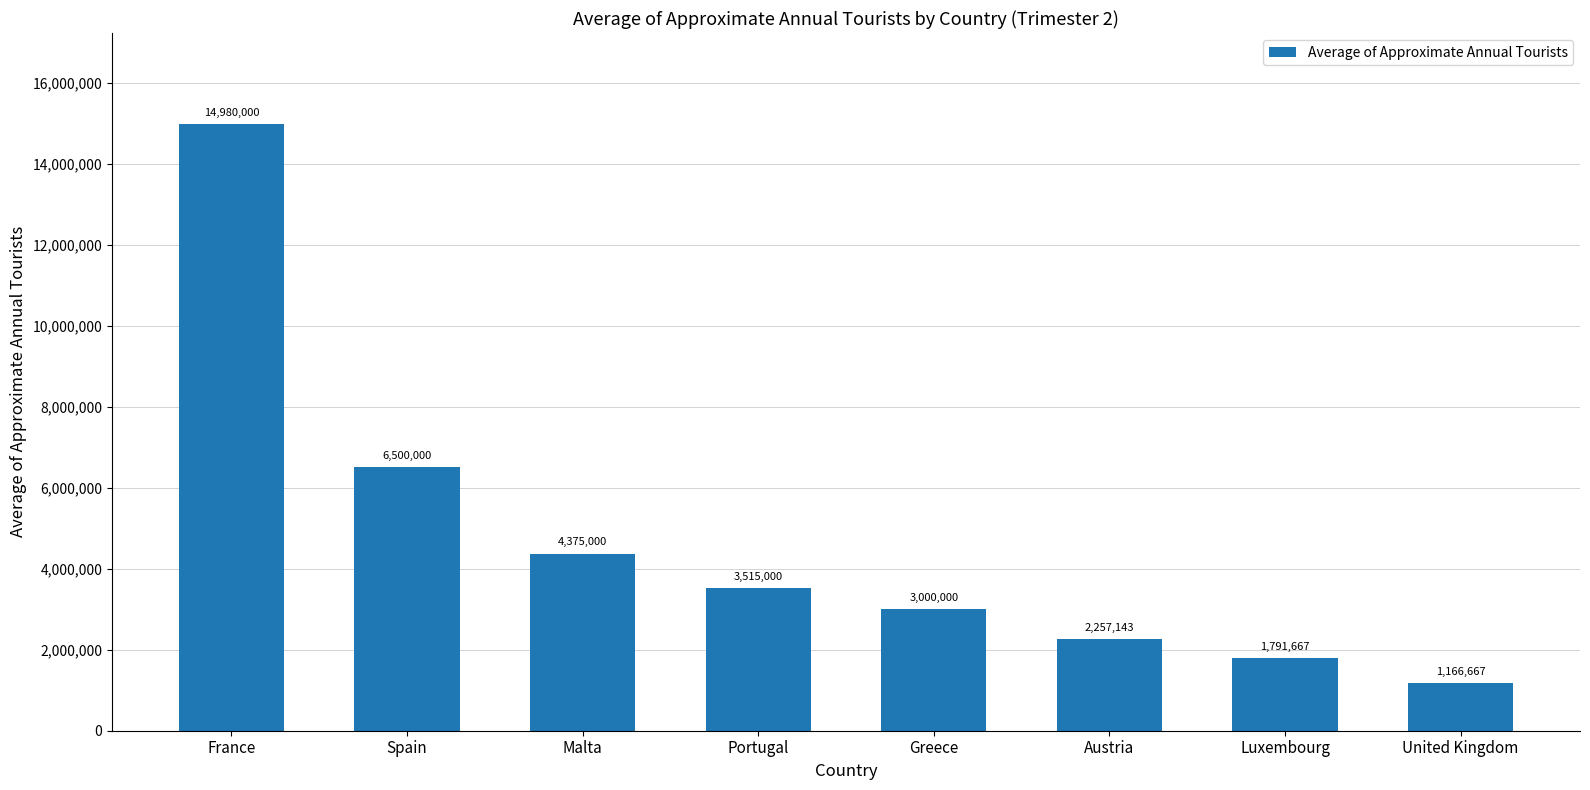

Rank the categories by value from highest to lowest.

France, Spain, Malta, Portugal, Greece, Austria, Luxembourg, United Kingdom